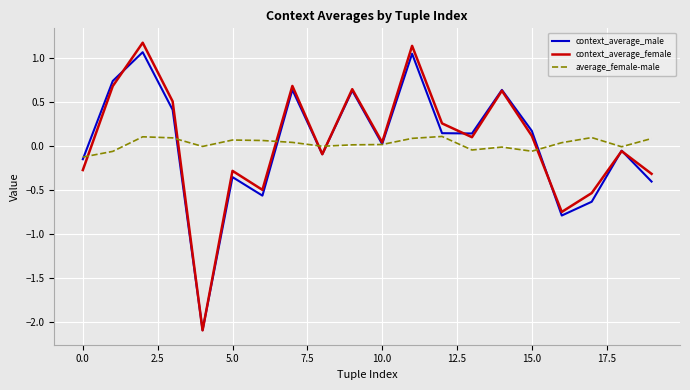

What is the minimum value shown in the chart?

-2.1